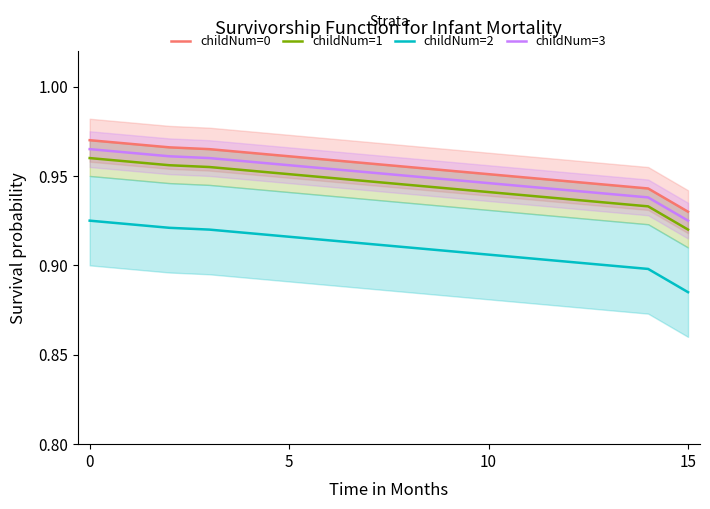

True or false: childNum=1 and childNum=3 intersect in this chart.

False